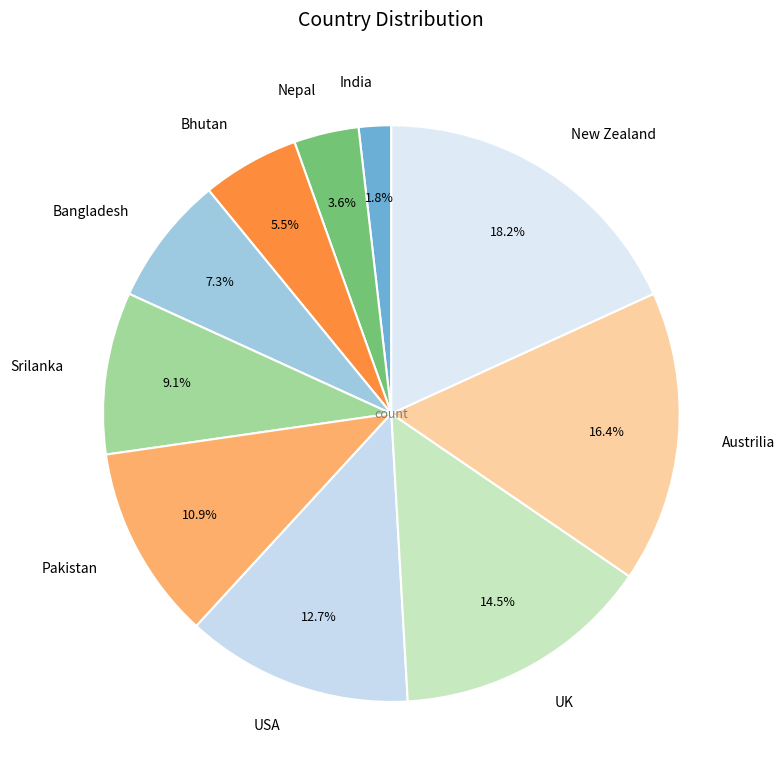

Which category has the smallest portion of the pie?

India